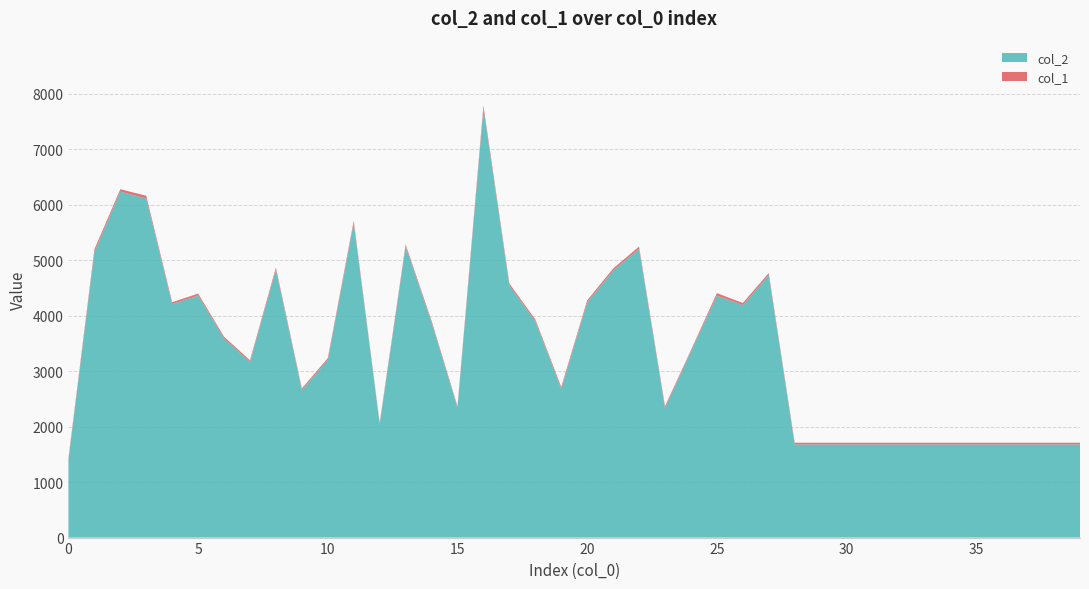

Reading left to right, extract all data points from this chart.

col_2: 1400	5147	6238	6112	4208	4364	3588	3168	4832	2661	3205	5674	2047	5254	3873	2344	7736	4543	3899	2683	4240	4812	5208	2337	3357	4362	4191	4730	1680	1680	1680	1680	1680	1680	1680	1680	1680	1680	1680	1680
col_1: 25	47	42	51	34	35	33	28	37	28	30	39	23	31	35	23	54	36	34	33	36	38	39	31	22	45	38	39	30	30	30	30	30	30	30	30	30	30	30	30